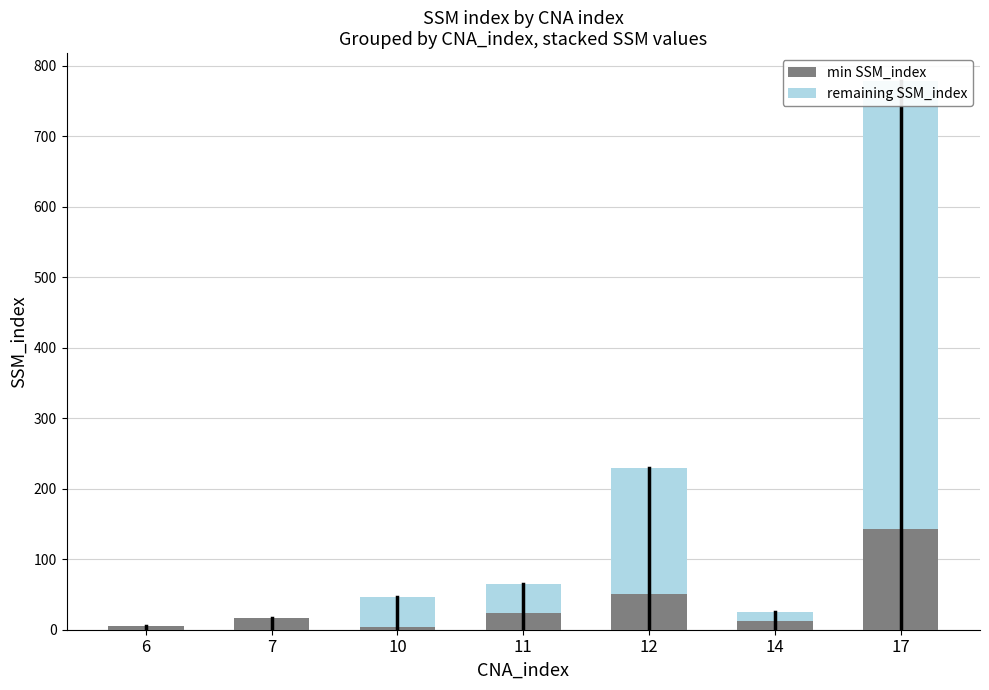

Rank the categories by min SSM_index value from highest to lowest.

17, 12, 11, 7, 14, 6, 10